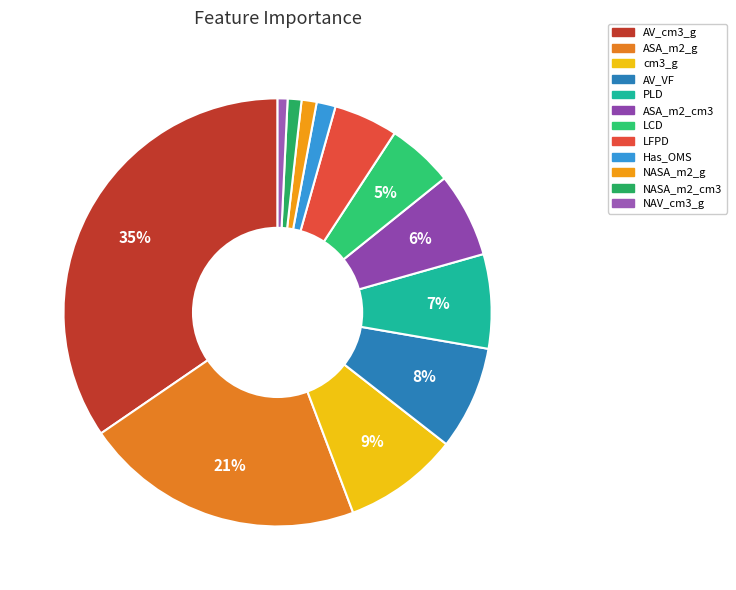

To the nearest percent, what is the combined percentage of cm3_g and NASA_m2_cm3?

10%